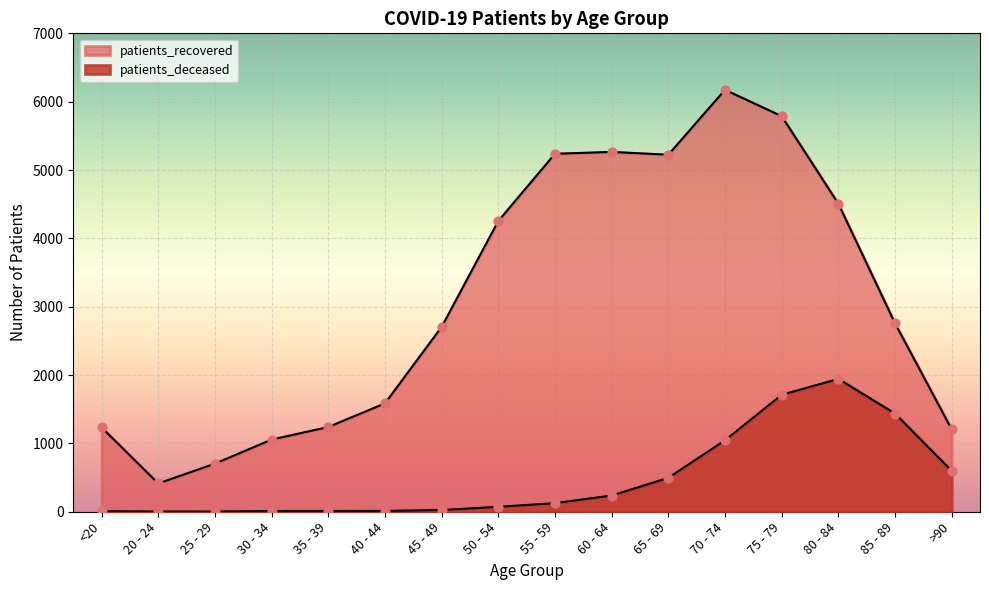

Which series has the largest total across all categories?

patients_recovered